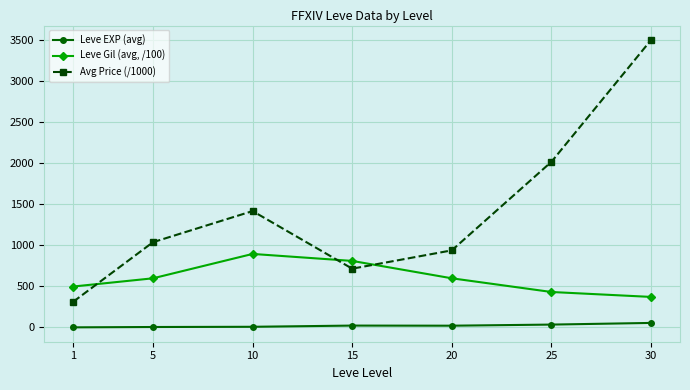

What are all the series names shown in the legend?

Leve EXP (avg), Leve Gil (avg, /100), Avg Price (/1000)